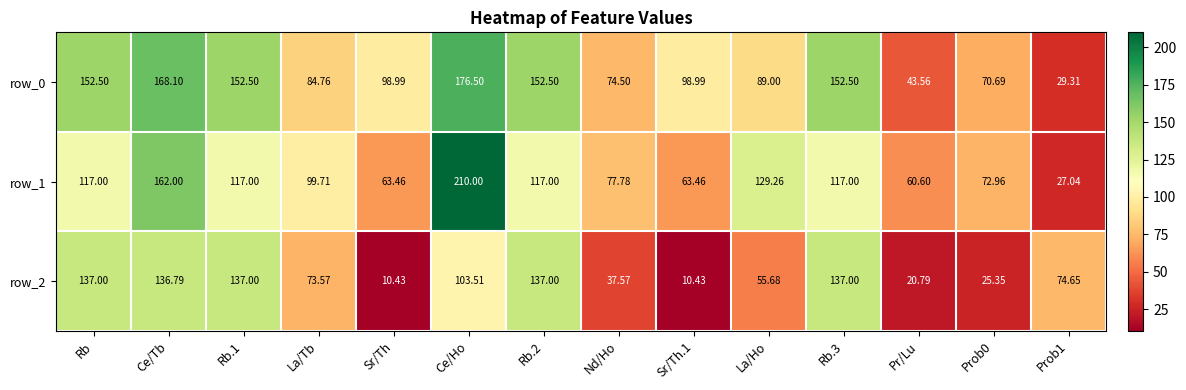

What is the difference between the row_1 values at Pr/Lu and Rb?

56.4